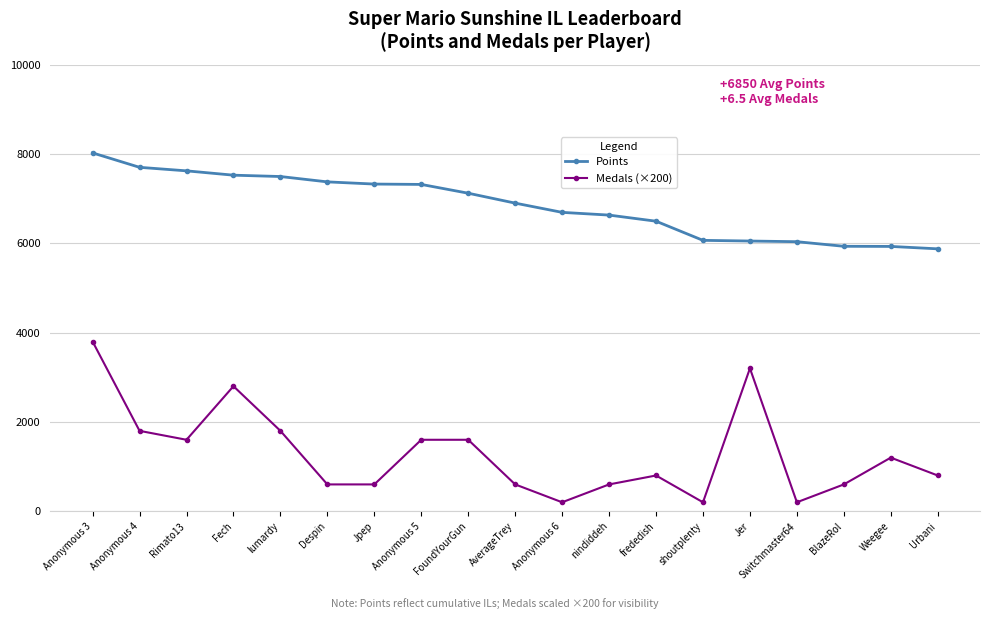

At which category is the sum across all series the highest?

Anonymous 3